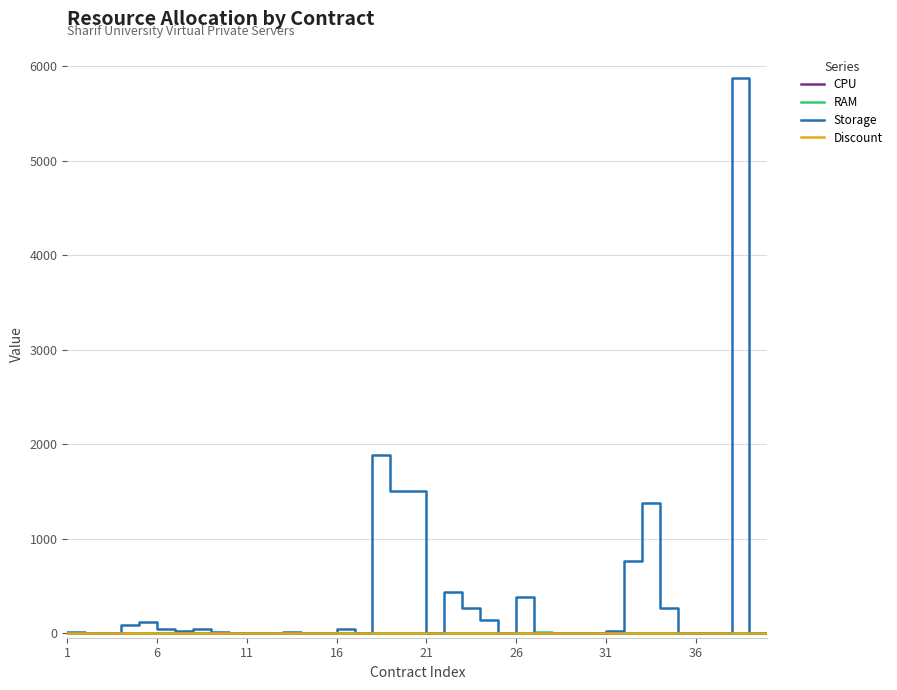

Does the chart display data point markers on the line(s)?

No